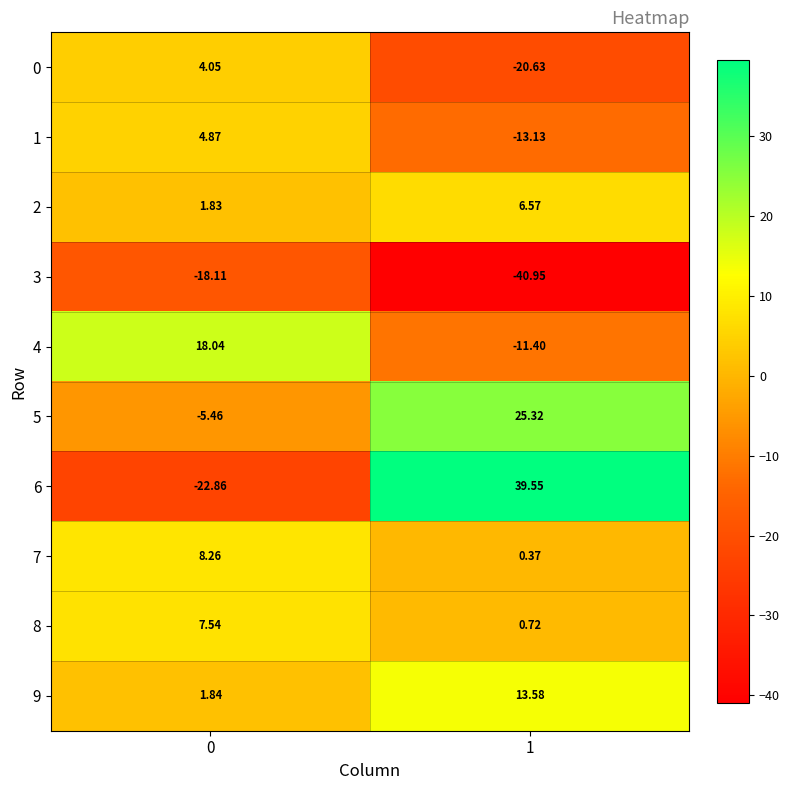

What is the greatest value displayed?

39.5